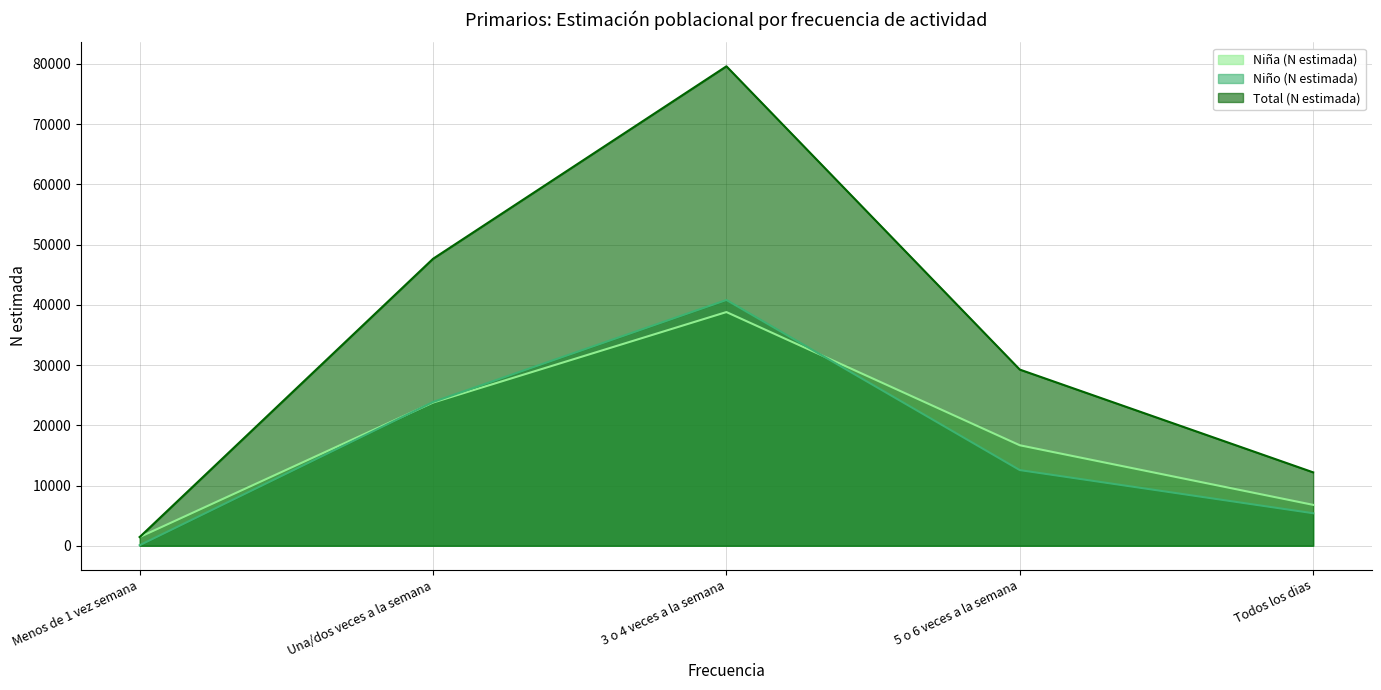

What is the label of the 4th point from the right?

Una/dos veces a la semana